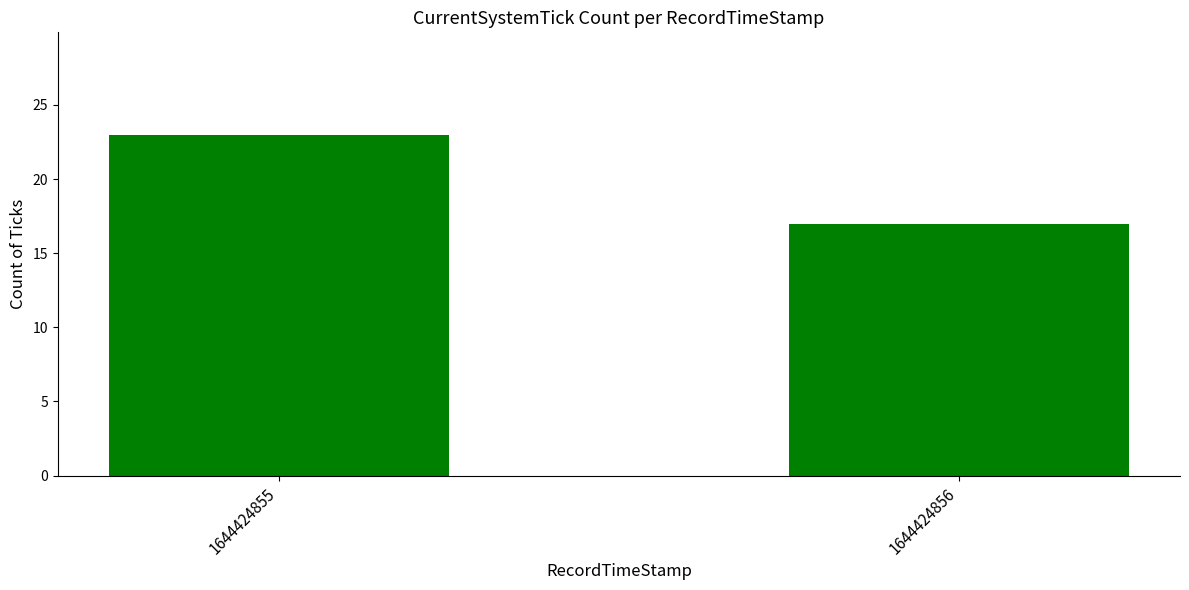

How many values are between 17 and 23?

2